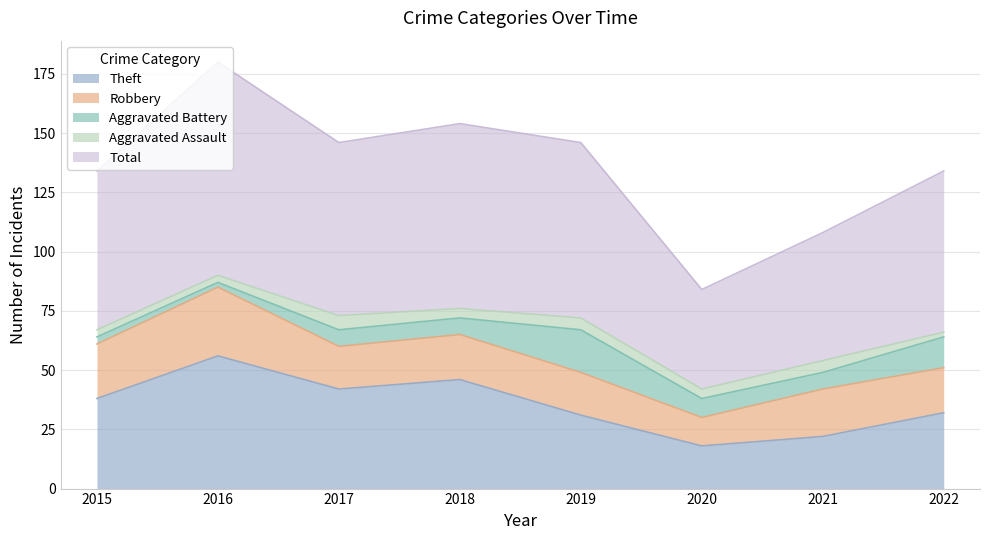

Reading left to right, transcribe all the data shown in this chart.

Theft: 38	56	42	46	31	18	22	32
Robbery: 23	29	18	19	18	12	20	19
Aggravated Battery: 3	2	7	7	18	8	7	13
Aggravated Assault: 3	3	6	4	5	4	5	2
Total: 67	90	73	78	74	42	54	68